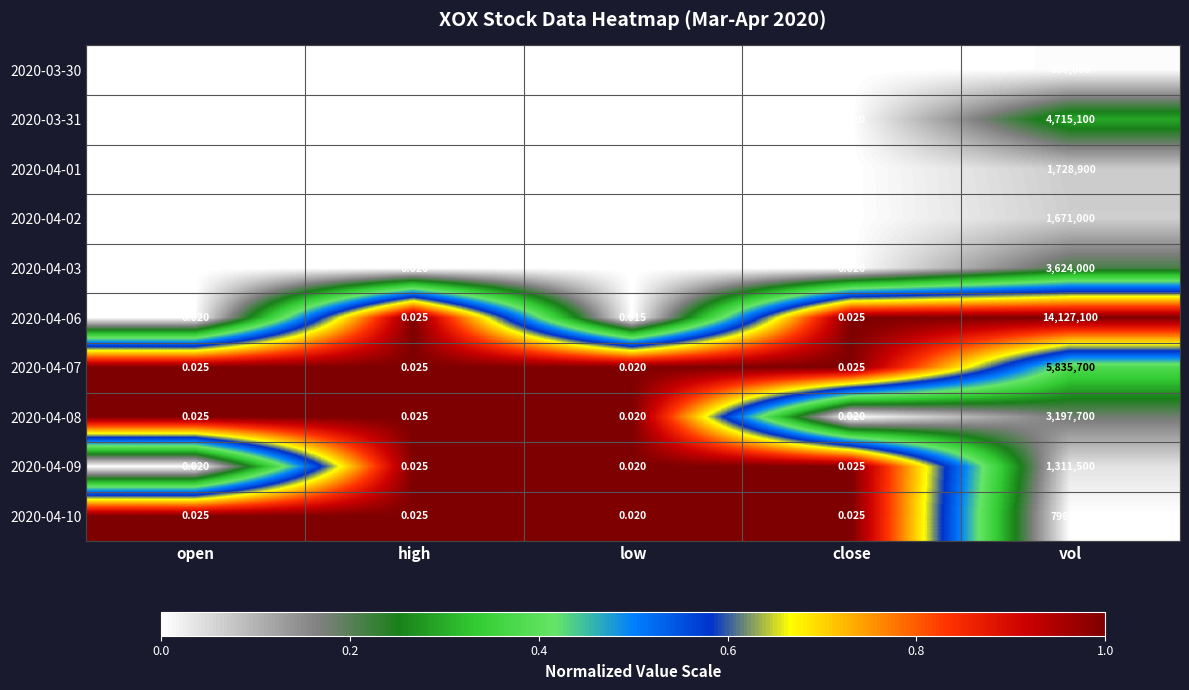

At which label does 2020-04-01 reach its peak?

vol